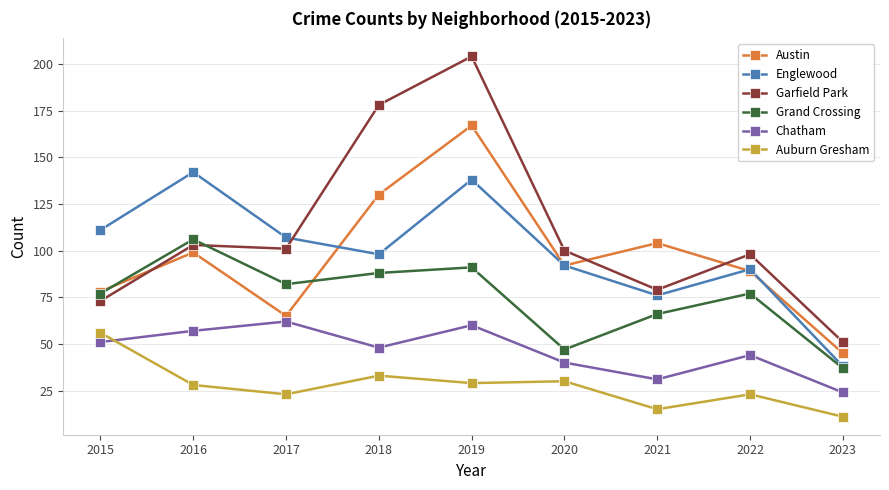

Is this an area chart (filled region under the line)?

No